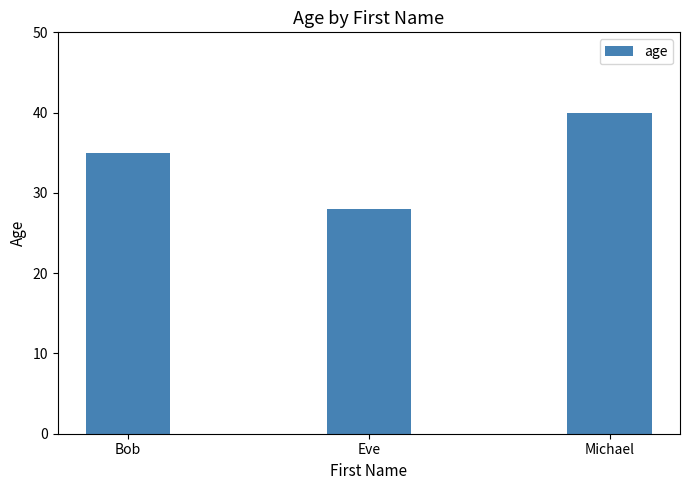

At which label is the value closest to 34?

Bob